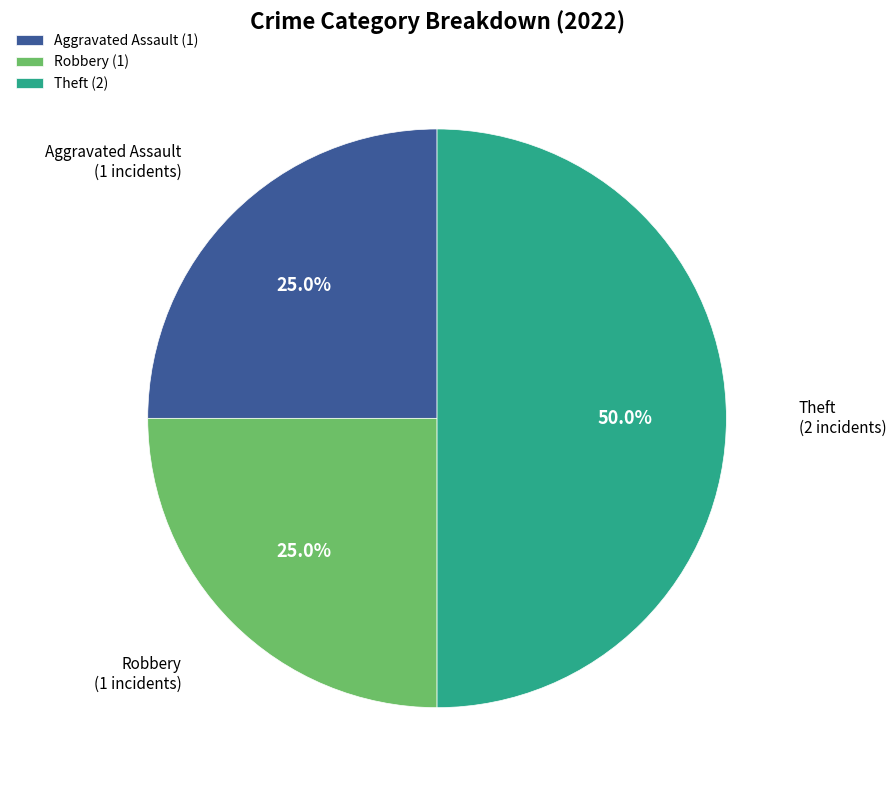

Which slice is the largest?

Theft